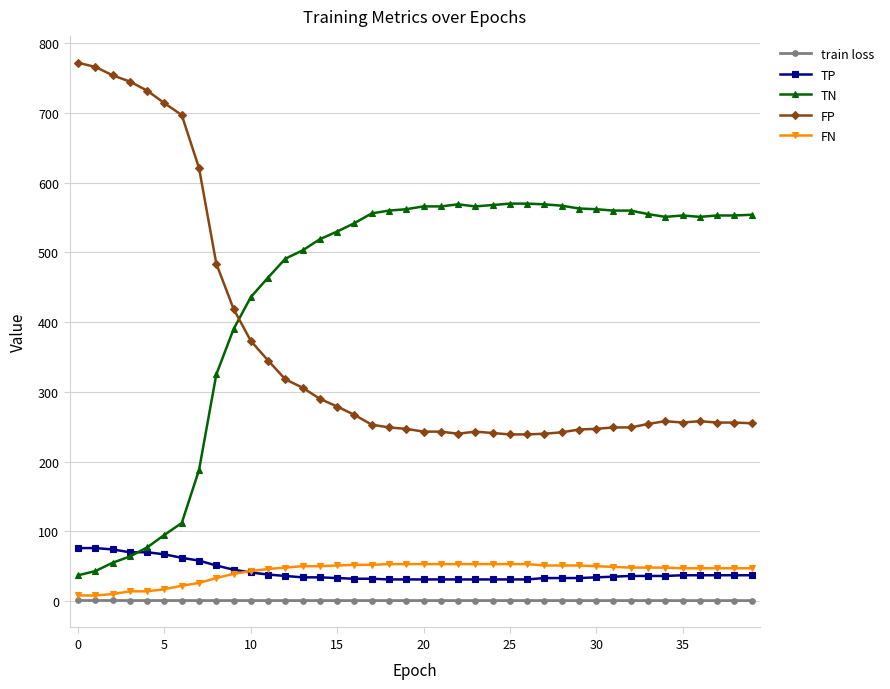

How many data points in TP are less than 36?

19